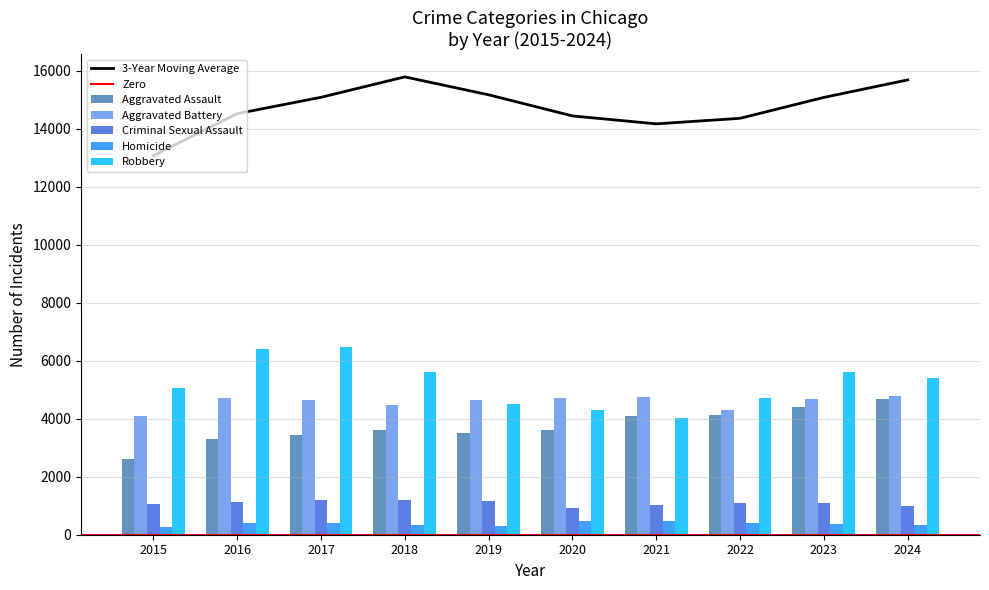

List the series in order of their peak value, lowest first.

Homicide, Criminal Sexual Assault, Aggravated Assault, Aggravated Battery, Robbery